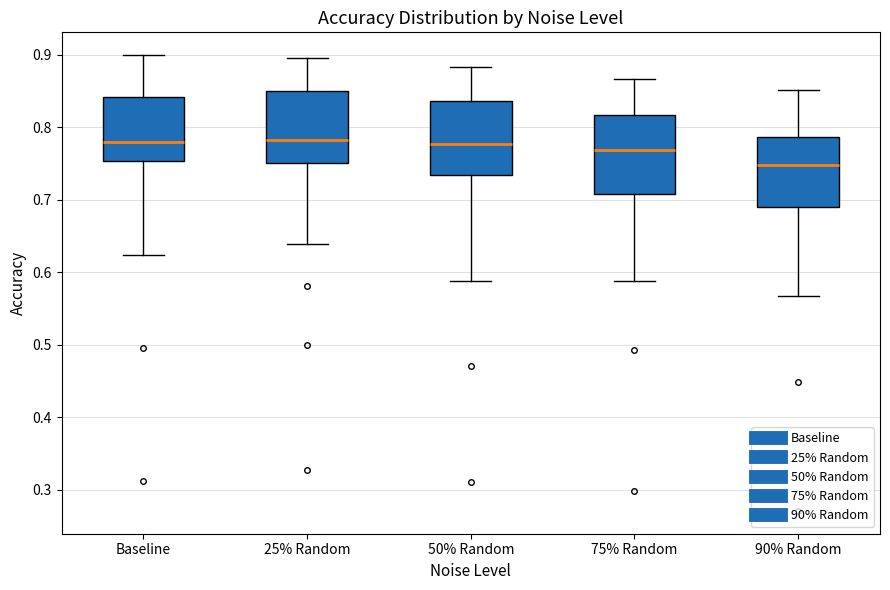

Where does the median line of the box for 25% Random sit on the y-axis? The values are not printed on the chart, so give them approximately, as read against the axis.

0.78